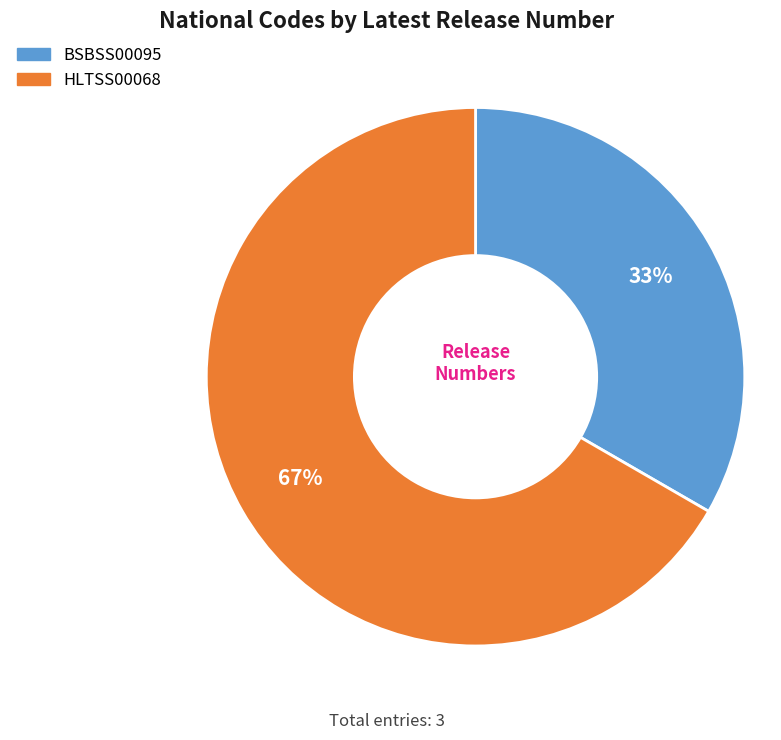

To the nearest percent, what is the combined percentage of BSBSS00095 and HLTSS00068?

100%